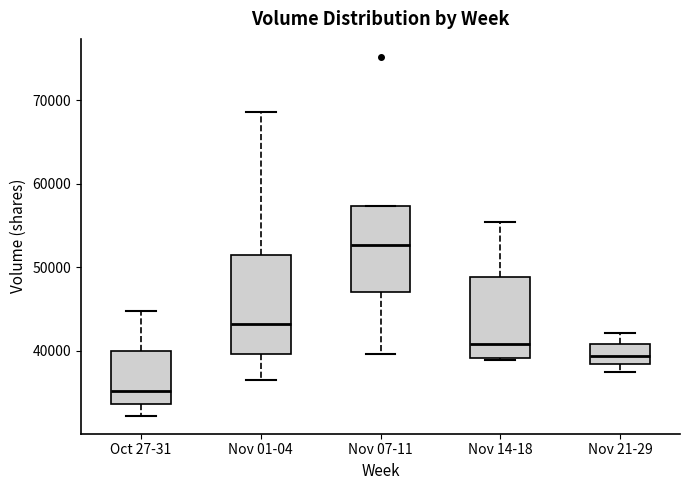

Reading left to right, transcribe this box plot: for each box, give where its median line is, the range the box spans, and where its two whiskers end, as read against the y-axis. The values are not printed on the chart, so give them approximately, as read against the axis.

Oct 27-31: median 35000, box 34000 to 40000, whiskers 32000 to 45000
Nov 01-04: median 43000, box 40000 to 51000, whiskers 37000 to 69000
Nov 07-11: median 53000, box 47000 to 57000, whiskers 40000 to 57000
Nov 14-18: median 41000, box 39000 to 49000, whiskers 39000 to 55000
Nov 21-29: median 39000, box 38000 to 41000, whiskers 37000 to 42000